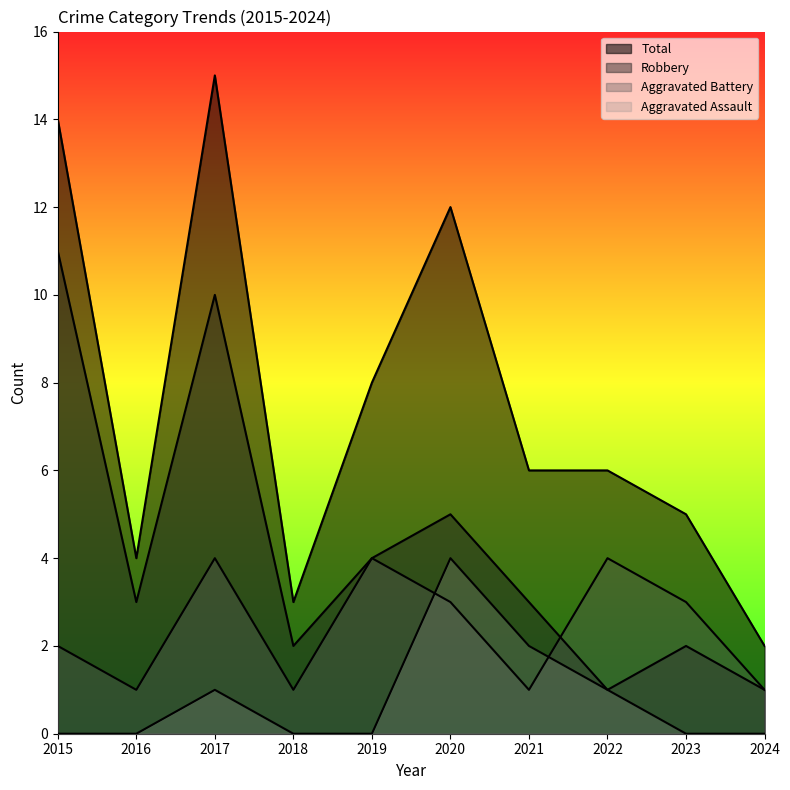

Which series changed the most between 2016 and 2023?

Aggravated Battery